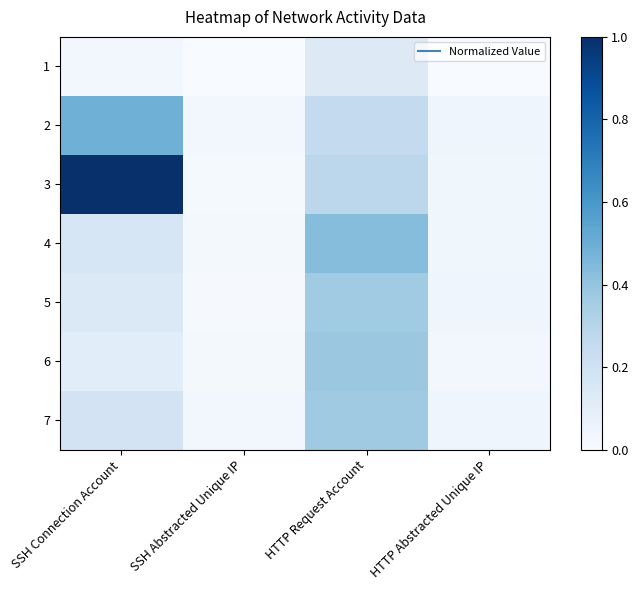

At how many categories does at least one series exceed 0?

4